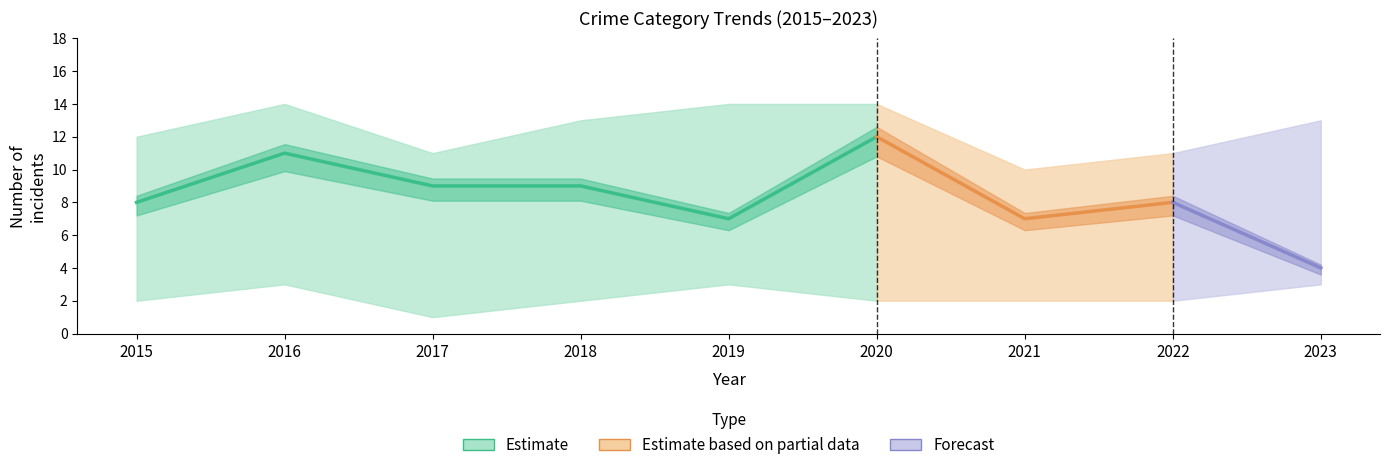

True or false: Total and Criminal Sexual Assault intersect in this chart.

False